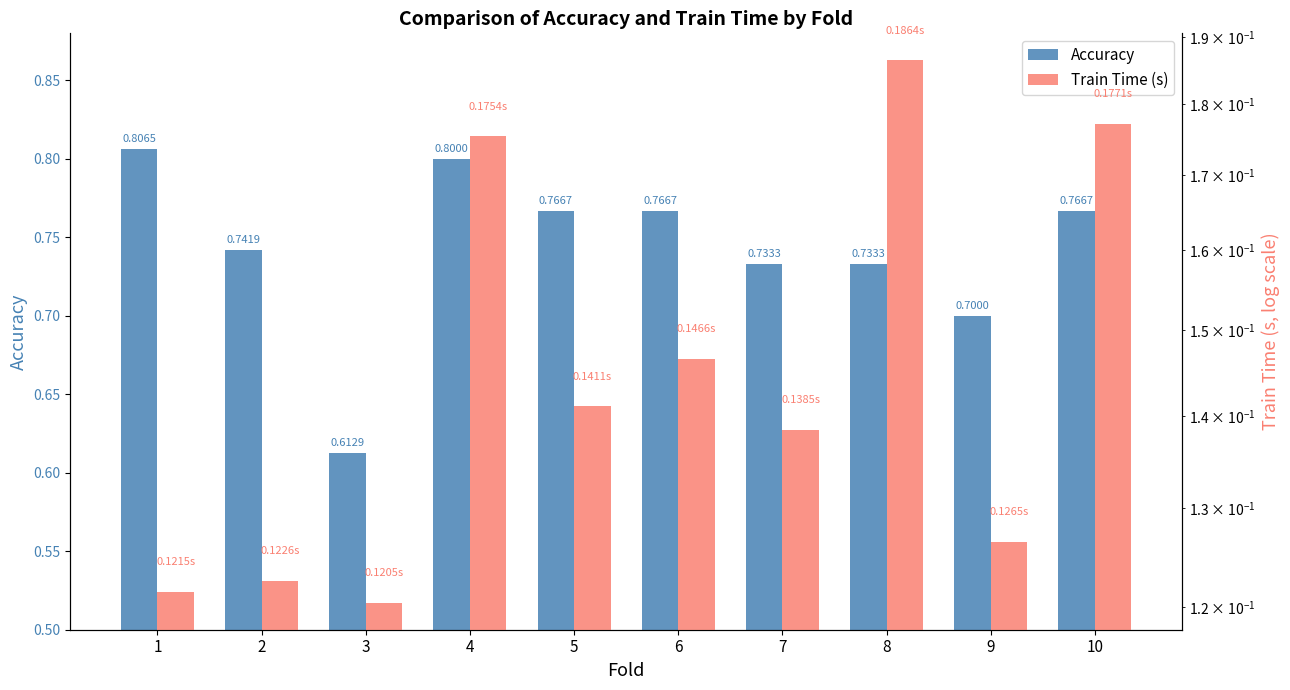

Is it true that Train Time (s) equals 0.1 at 2?

True